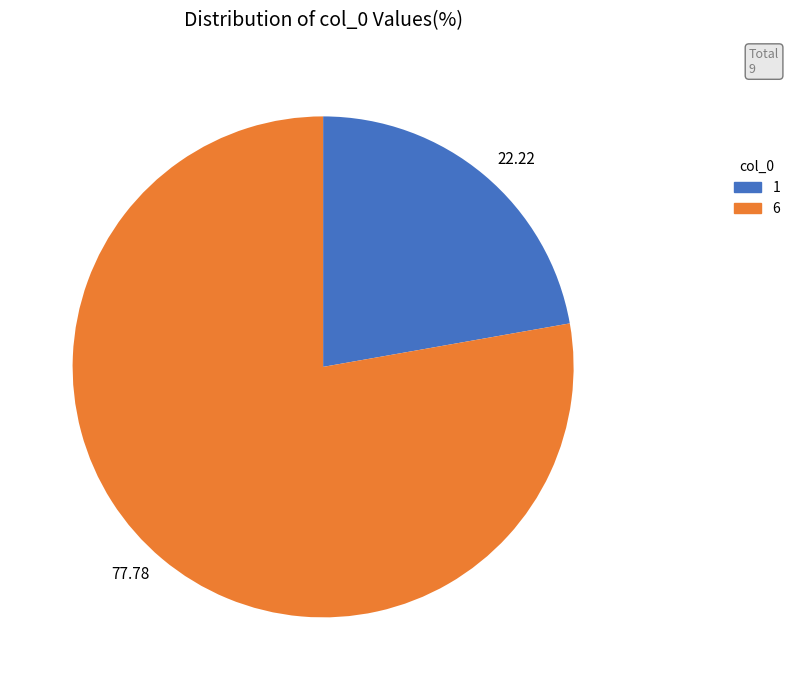

Which slice is the smallest?

22.22